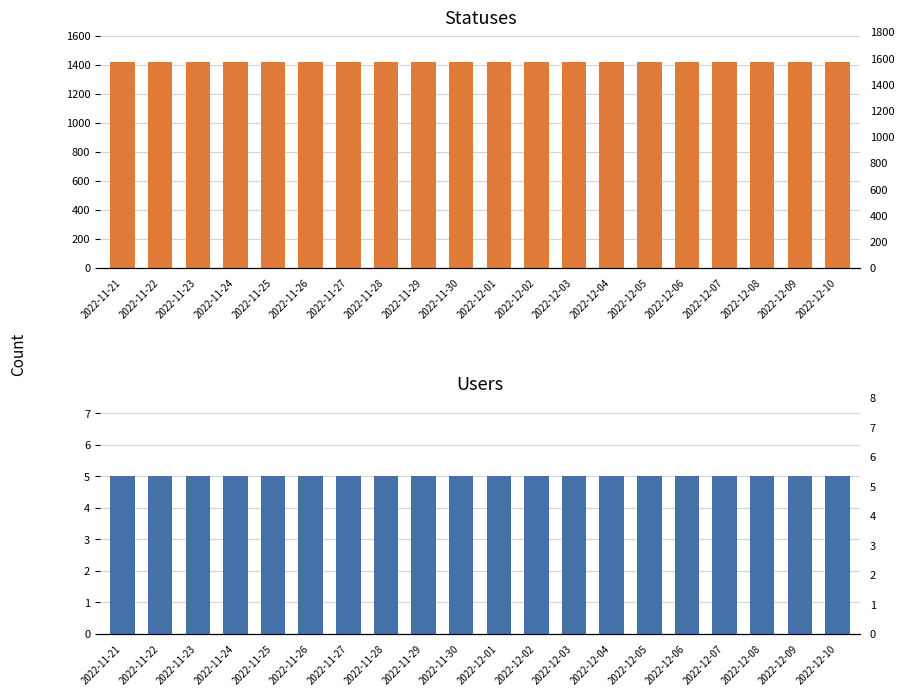

True or false: users has a value of 9 at 2022-11-28.

False